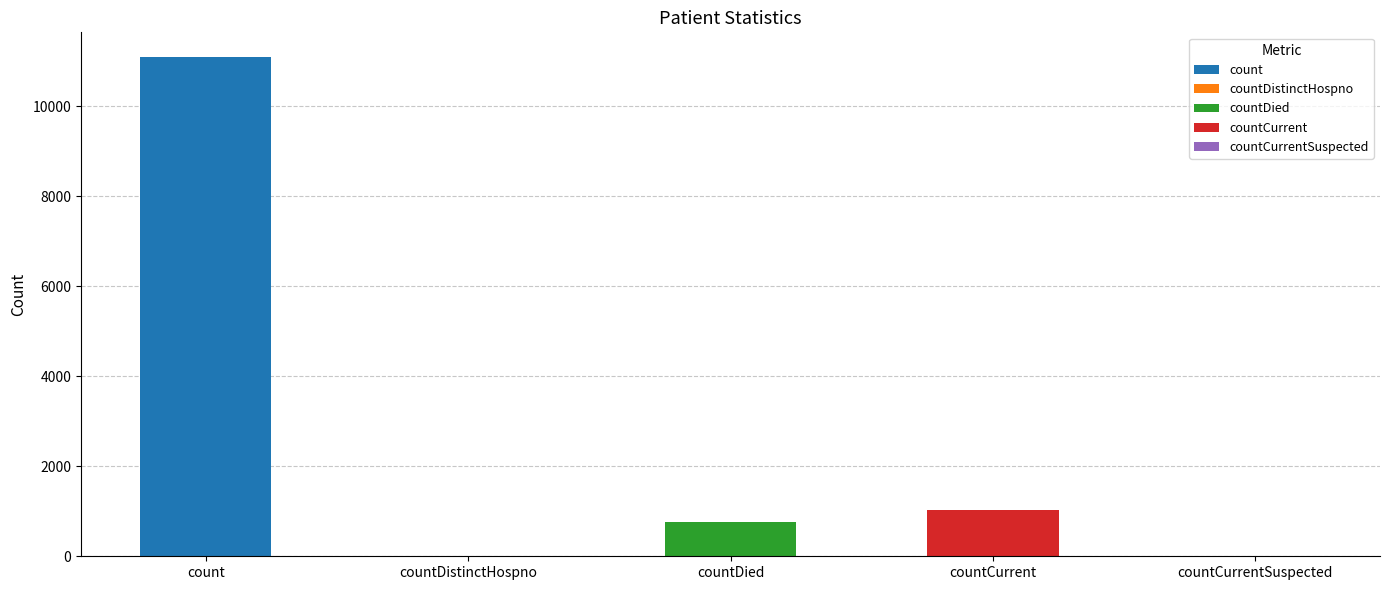

Rank the categories by value from lowest to highest.

countDistinctHospno, countCurrentSuspected, countDied, countCurrent, count